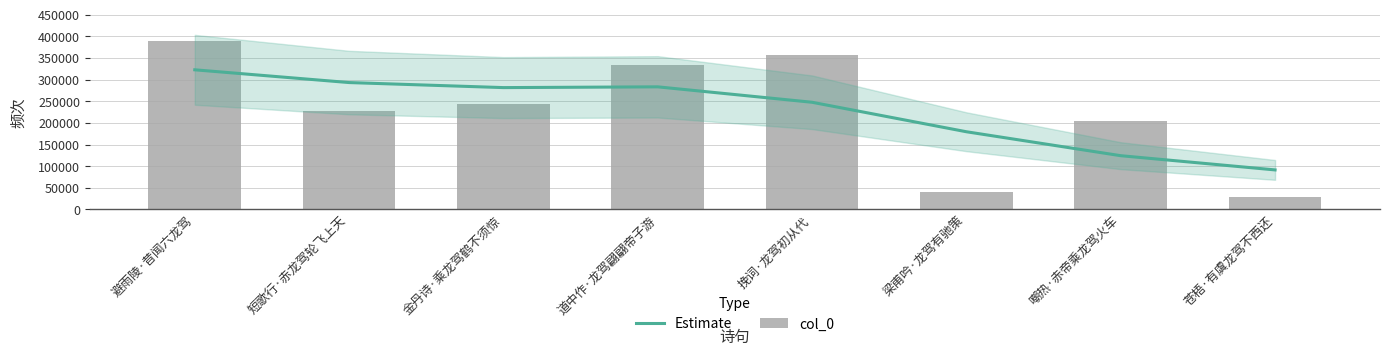

How many data points in col_0 are above 243963?

3